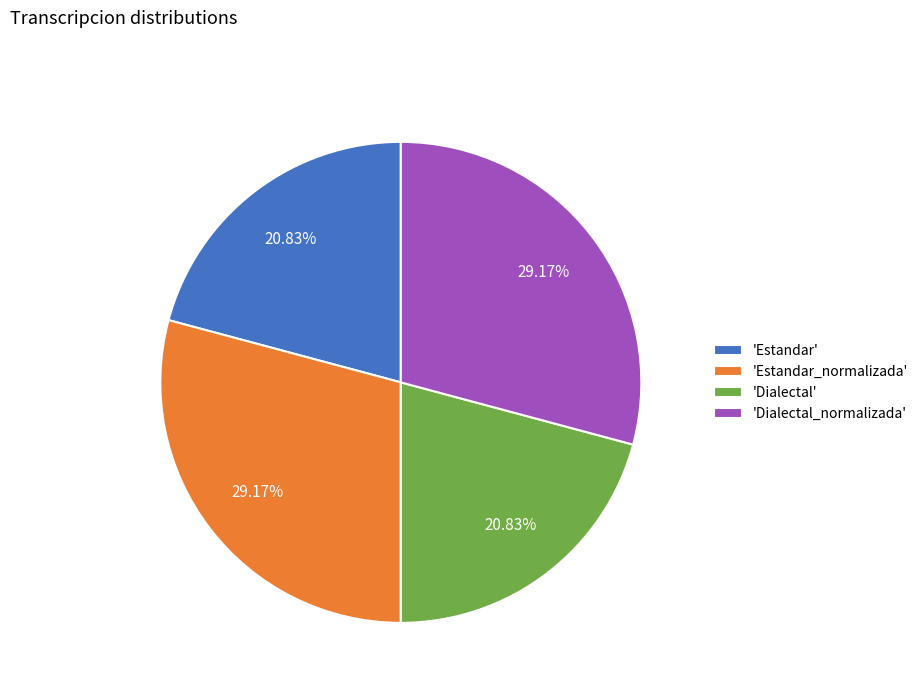

Count the number of slices in the pie.

4